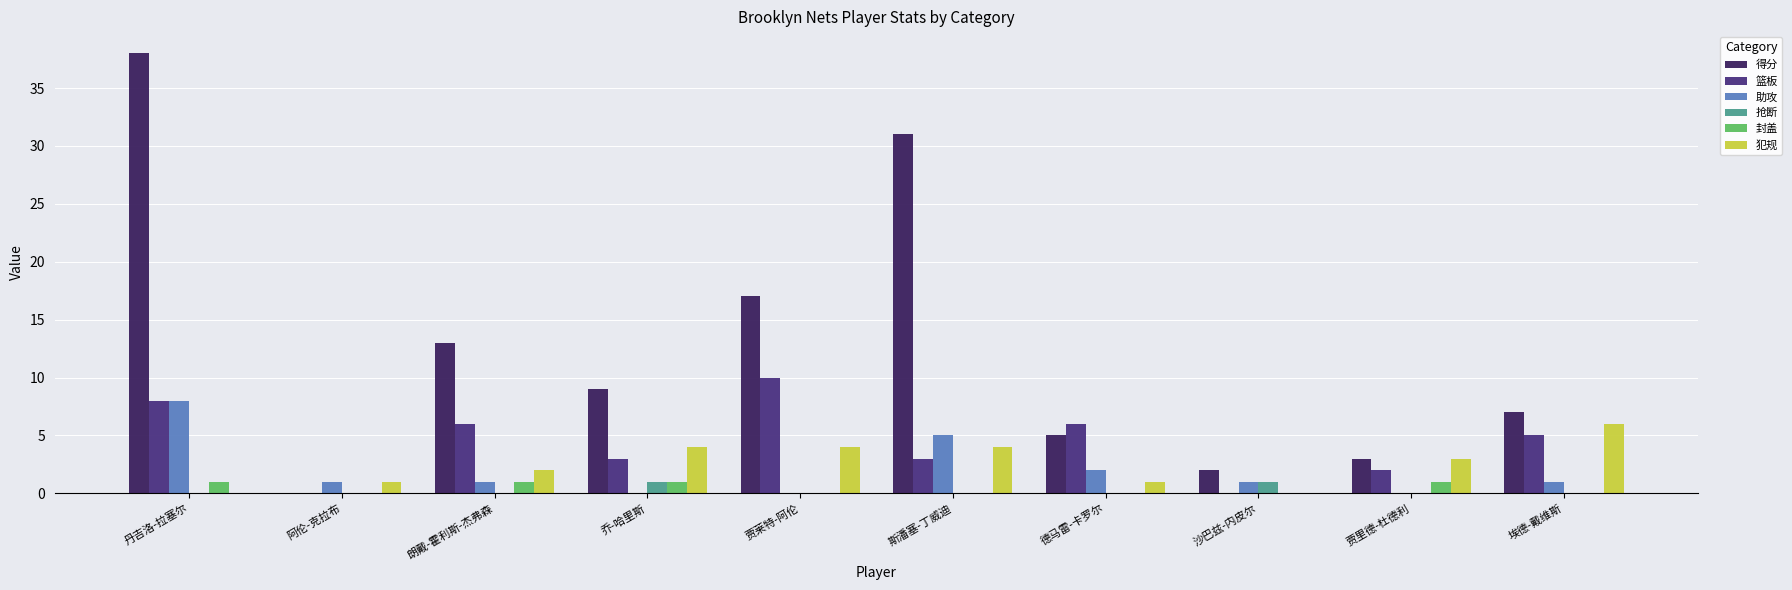

What is the total value across all series at 斯潘塞-丁威迪?

43